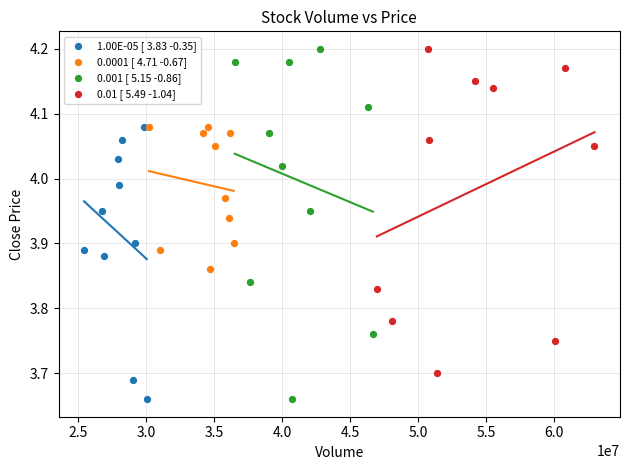

Which series has the widest spread of Y values?

0.001 [ 5.15 -0.86]